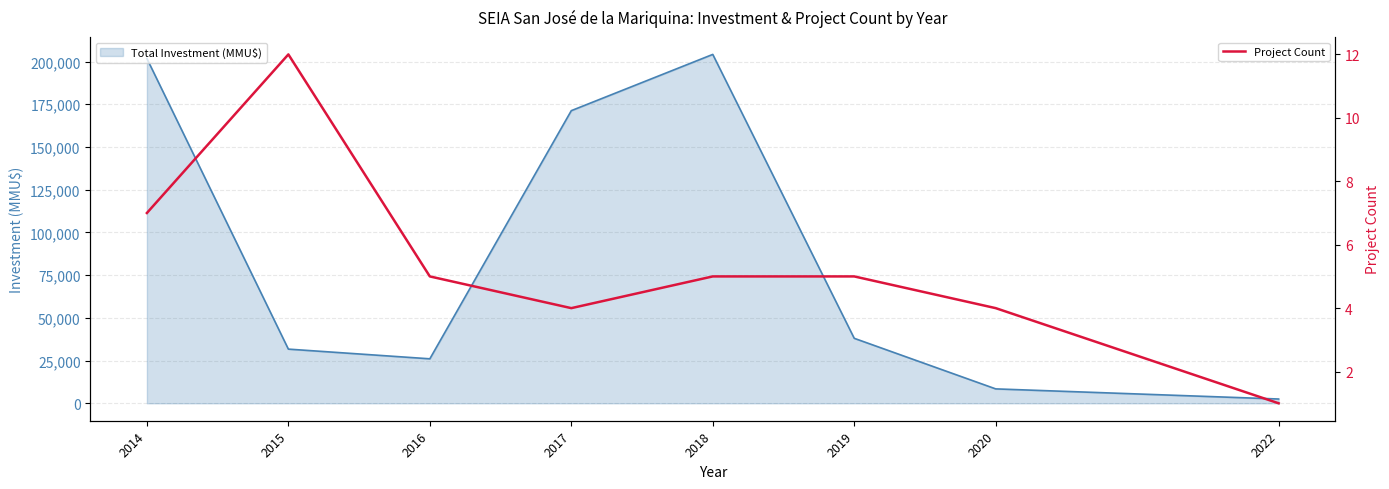

At which category does the data reach its first local peak?

2015